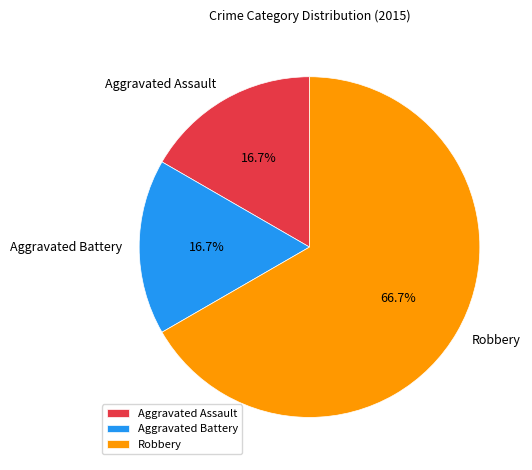

Between Robbery and Aggravated Assault, which is larger?

Robbery